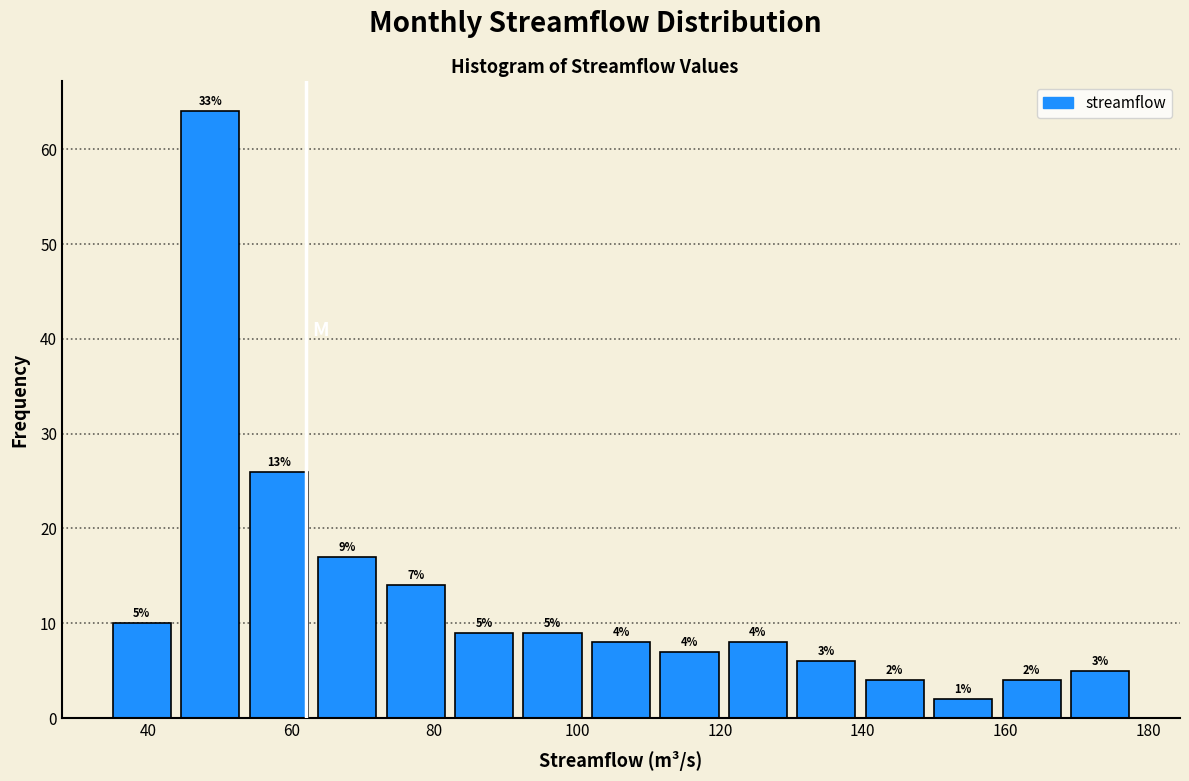

Which range on the x-axis has the tallest bar?

44 to 54